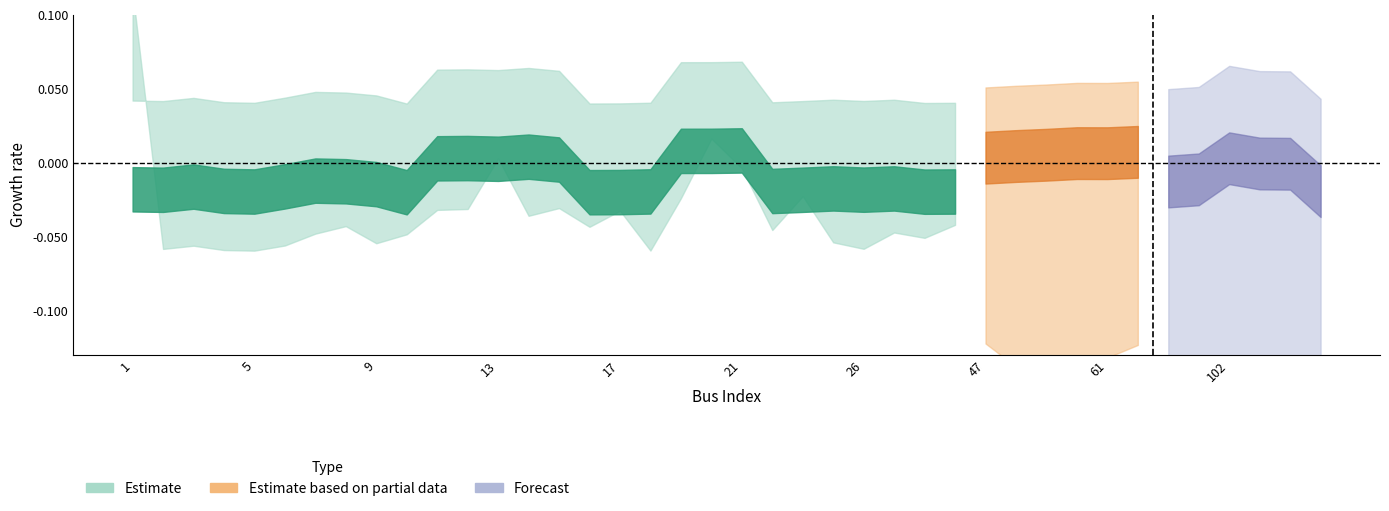

Does the chart have visible grid lines?

No